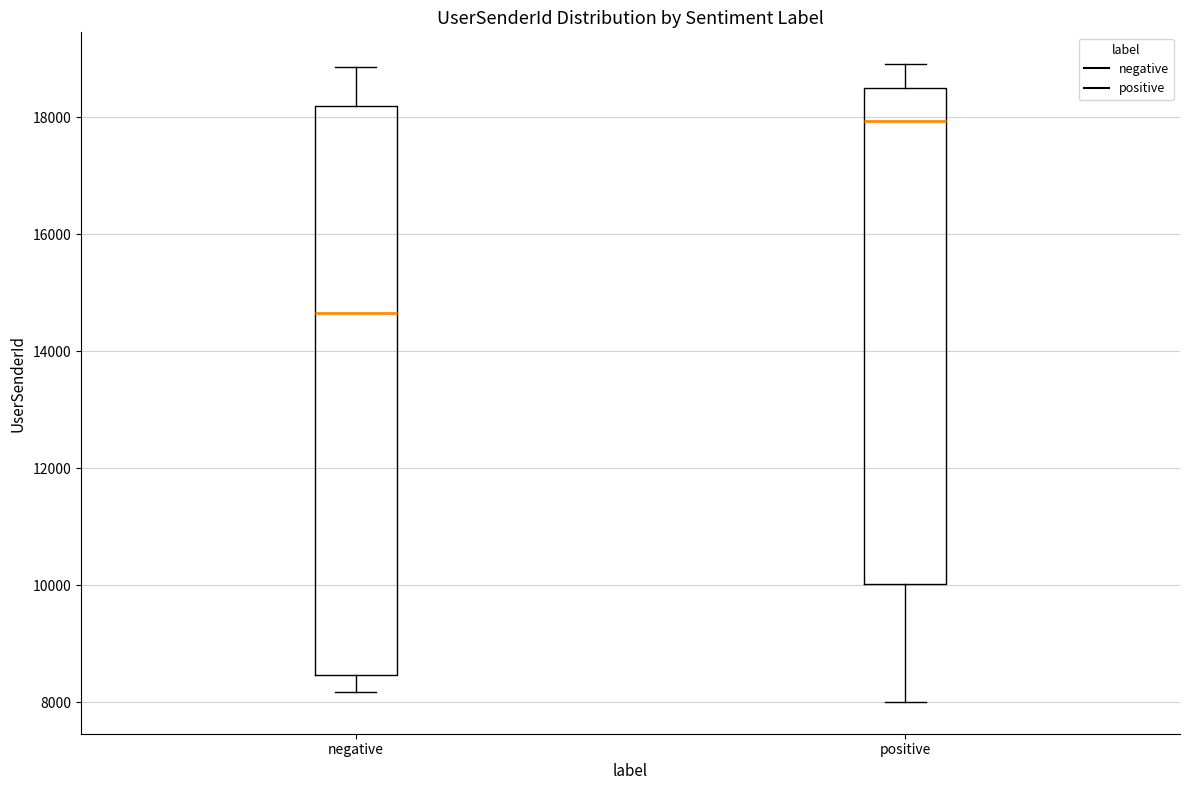

Reading left to right, transcribe this box plot: for each box, give where its median line is, the range the box spans, and where its two whiskers end, as read against the y-axis. The values are not printed on the chart, so give them approximately, as read against the axis.

negative: median 14600, box 8400 to 18200, whiskers 8200 to 18800
positive: median 18000, box 10000 to 18600, whiskers 8000 to 19000